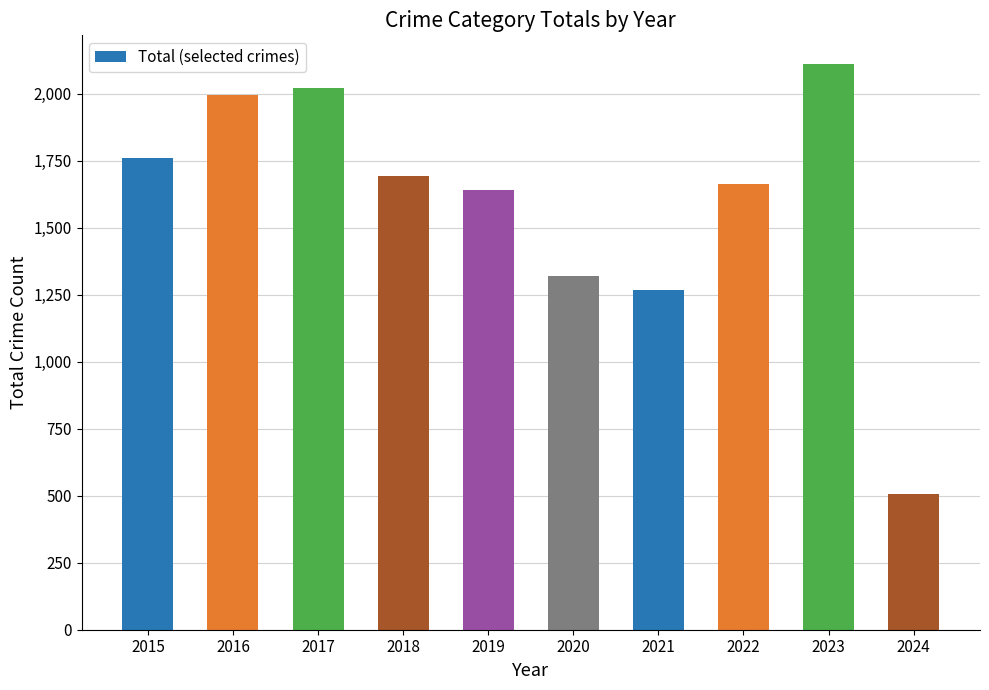

Rank the categories by value from highest to lowest.

2023, 2017, 2016, 2015, 2018, 2022, 2019, 2020, 2021, 2024